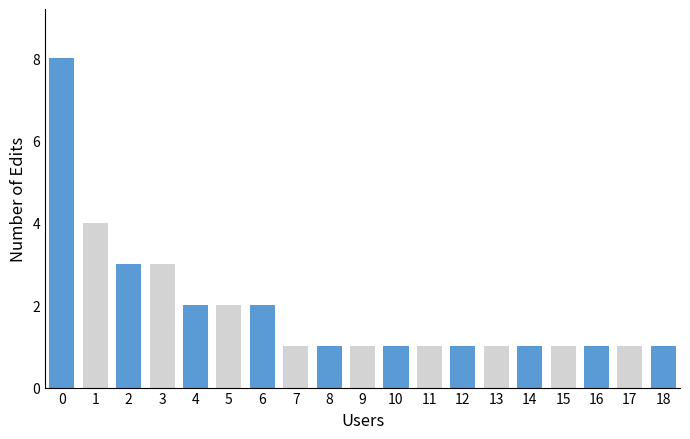

Reading left to right, what are all the values shown in this chart?

8	4	3	3	2	2	2	1	1	1	1	1	1	1	1	1	1	1	1